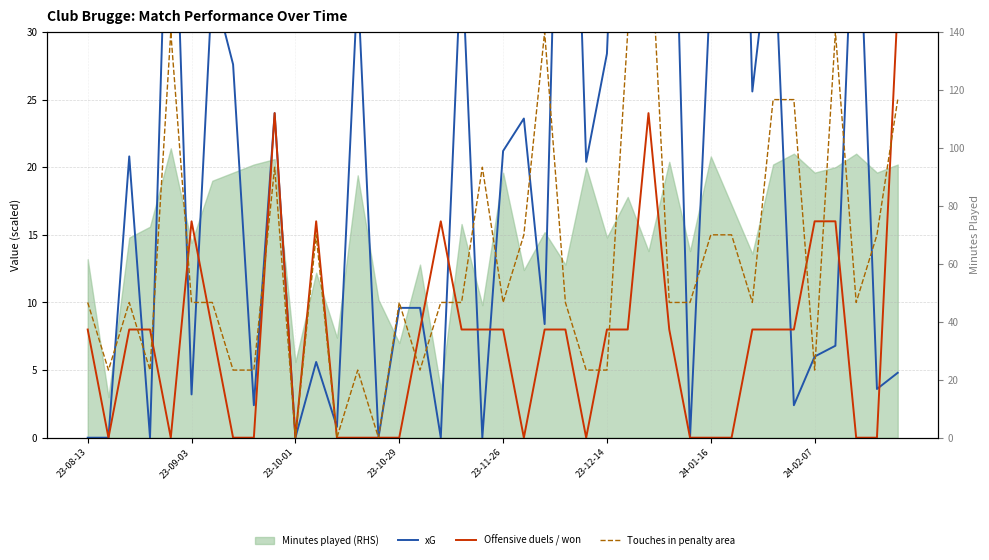

What is the sum of the Offensive duels / won values at 29 and 23-10-29?

8.0